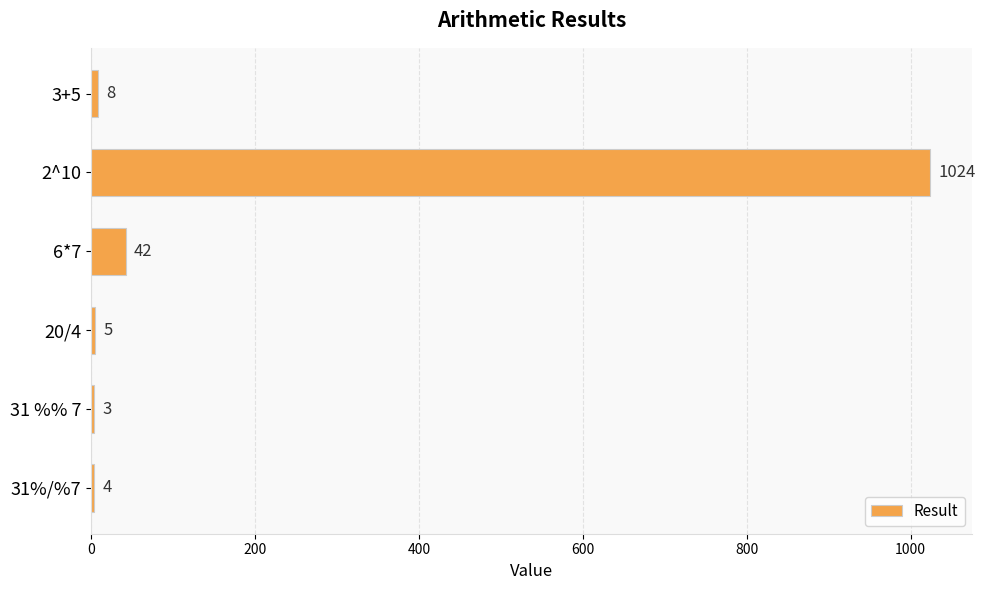

What is the maximum value shown in the chart?

1024